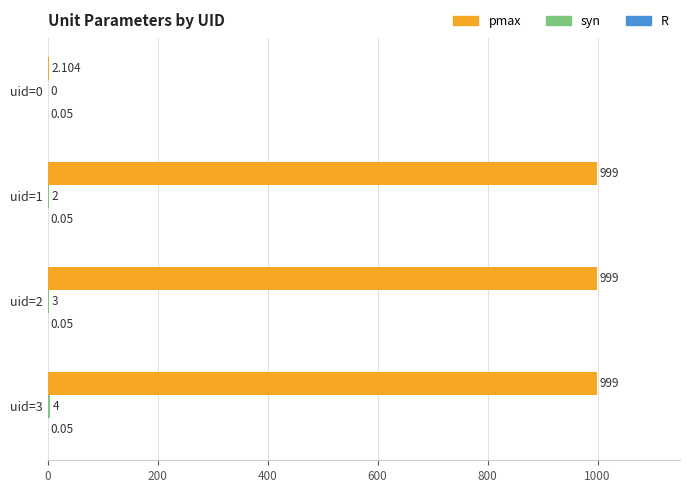

Which series changed the most between uid=0 and uid=2?

pmax